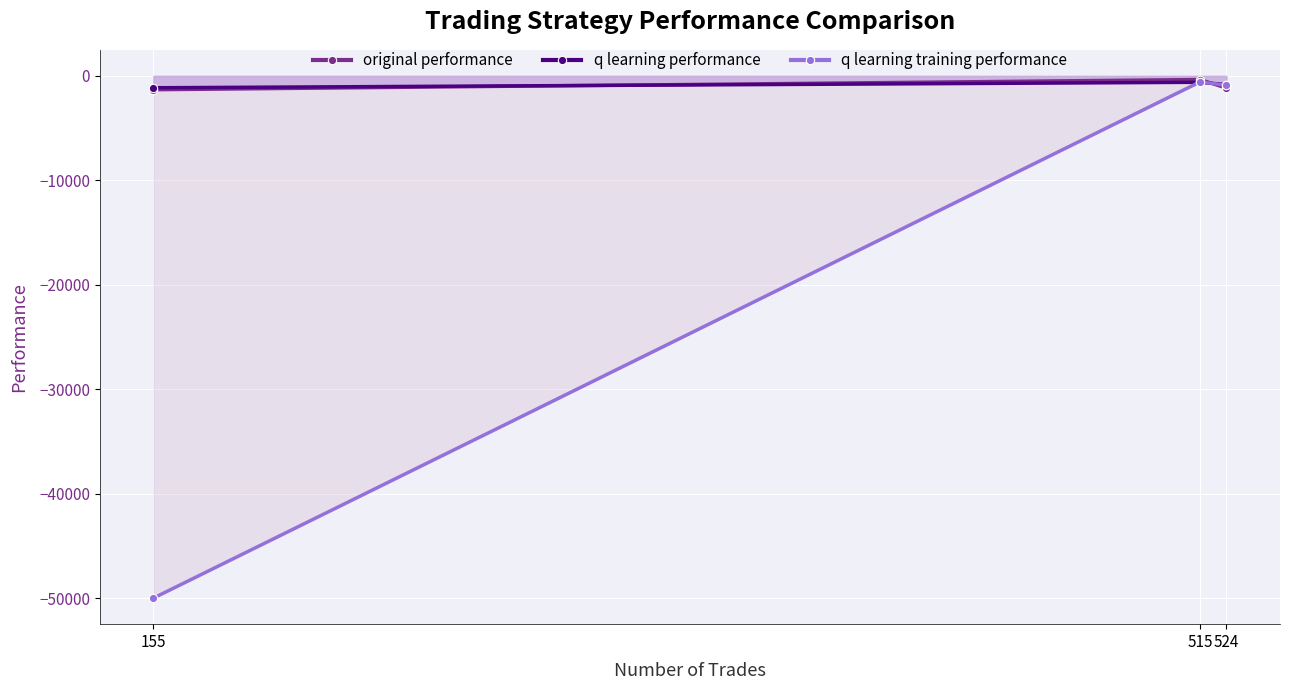

Which series has the widest spread of values?

q learning training performance